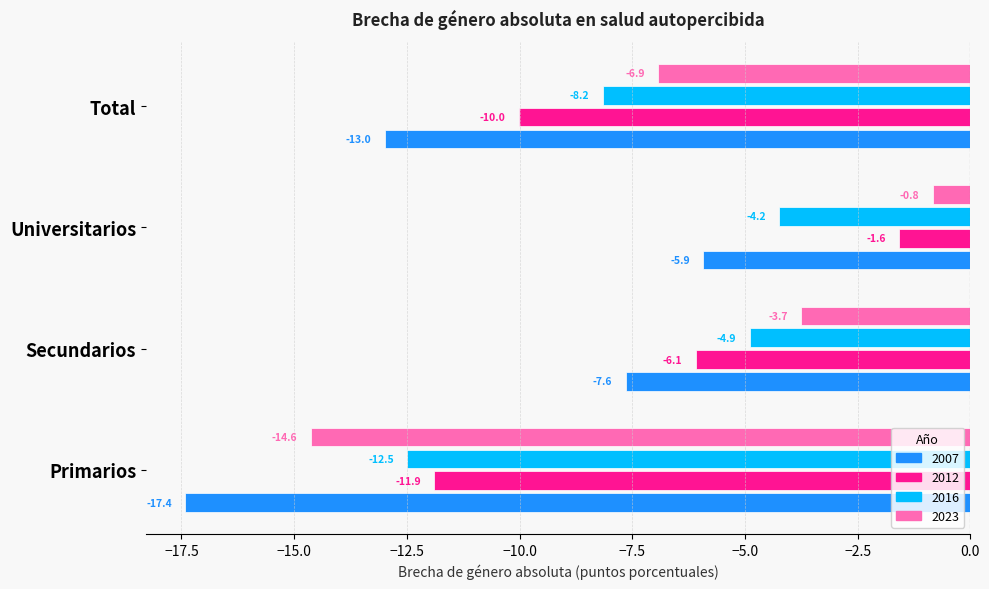

The 2016 series shows -2.1 at Universitarios. True or false?

False